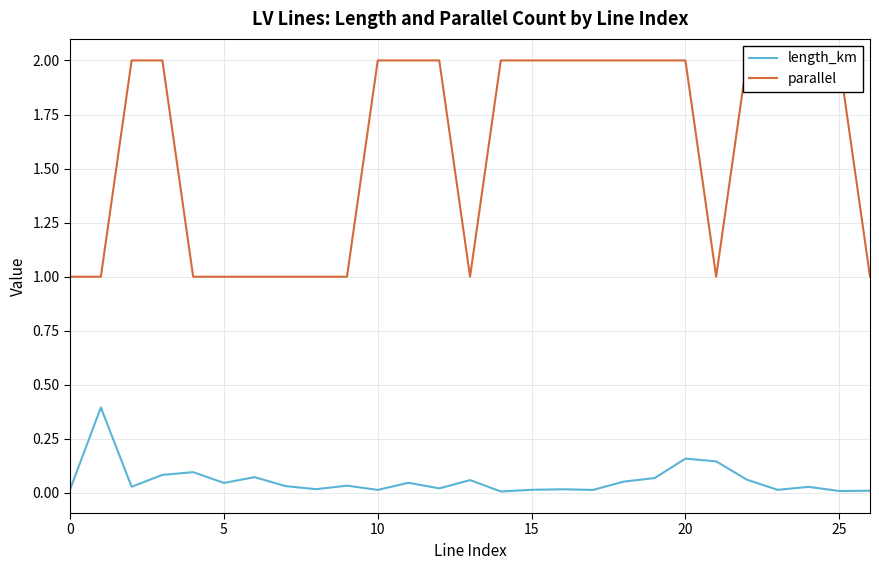

Between 14 and 24, which series saw the biggest shift?

length_km